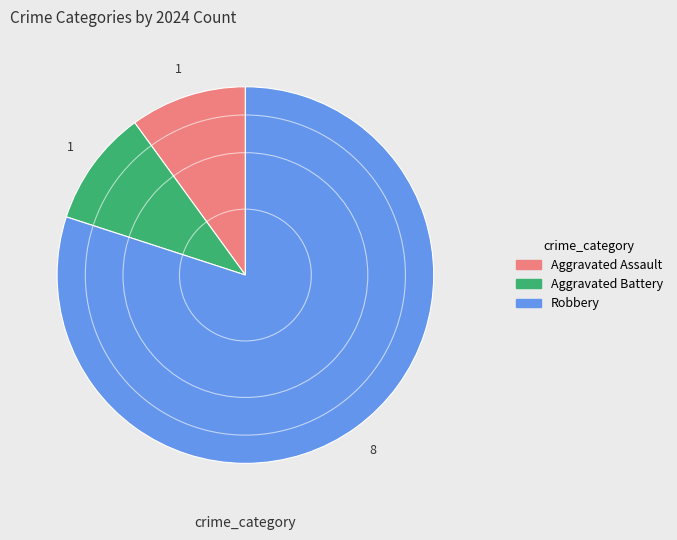

What is the ratio of the value at Aggravated Assault to the value at Aggravated Battery?

1.0